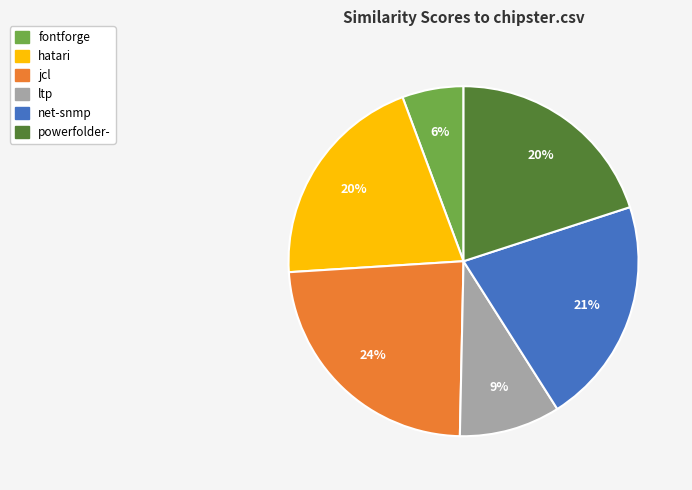

What is the largest slice in the pie chart?

jcl